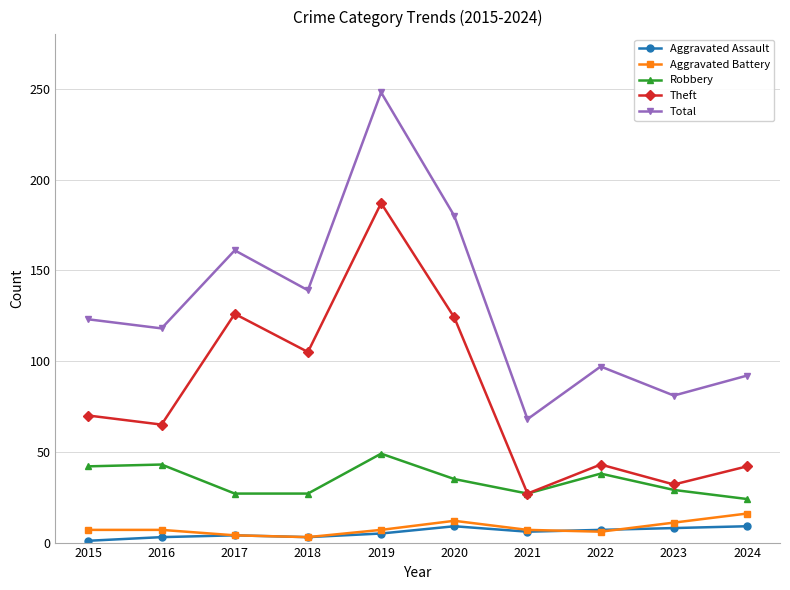

How many data points does each series have?

10